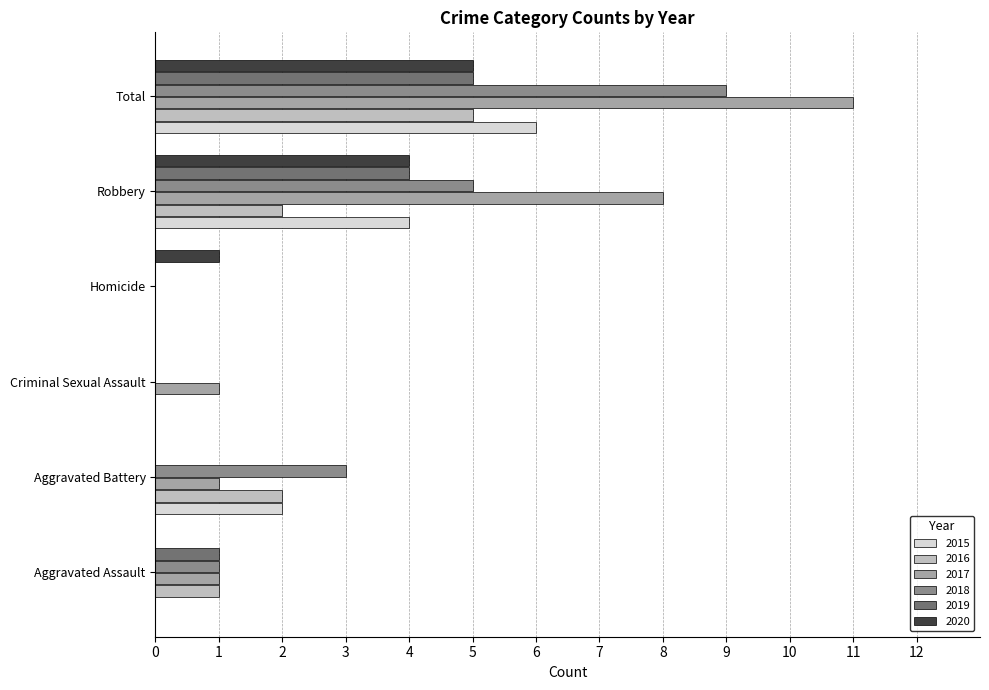

The value of 2017 at Total is 14. True or false?

False